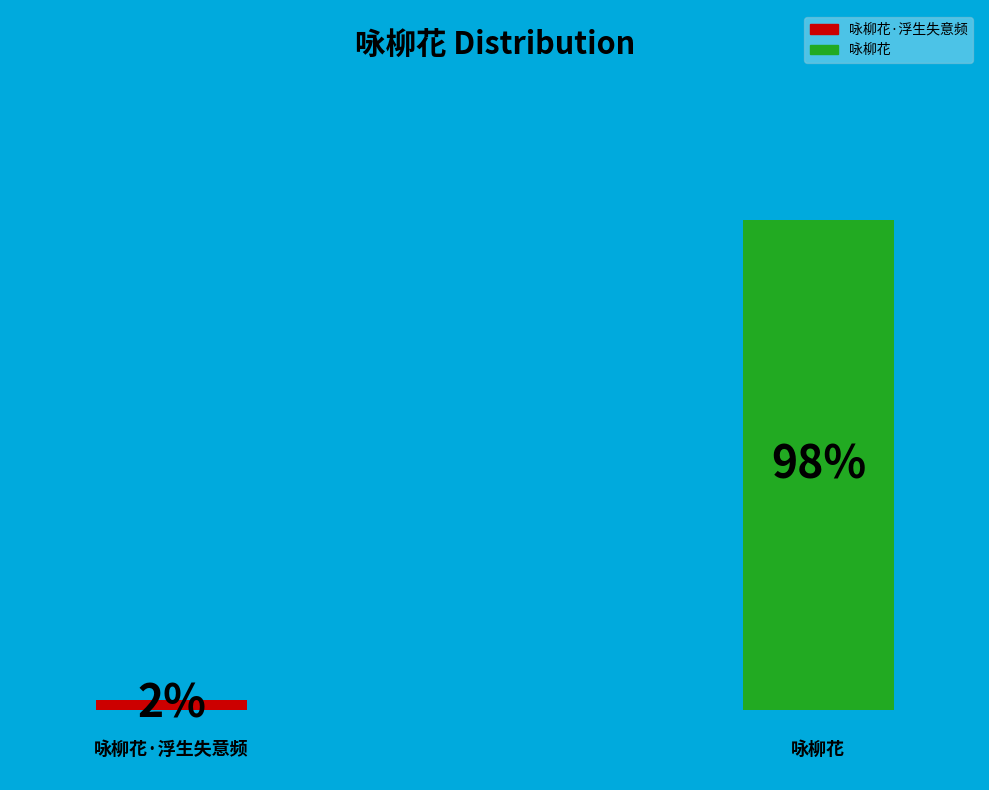

True or false: 咏柳花 accounts for 99% of the total.

False